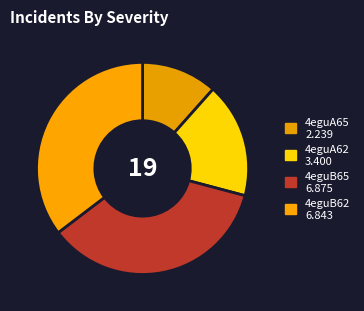

The 4eguB65 slice represents 36% of the pie. True or false?

True